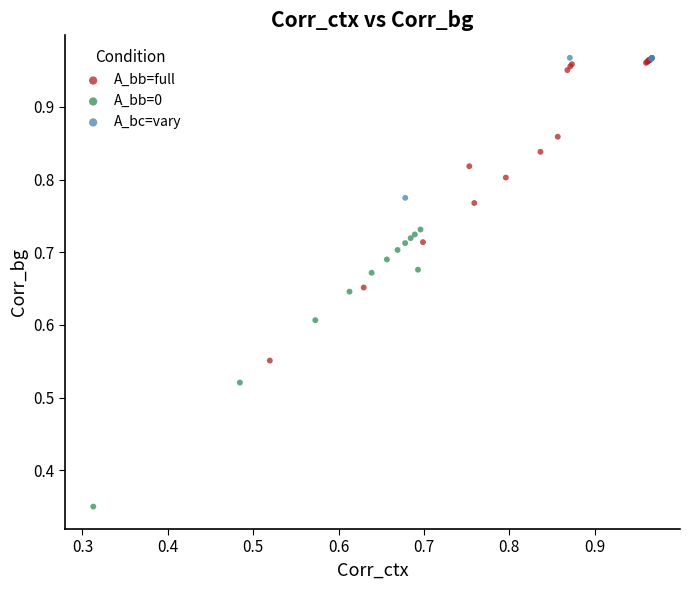

Which series has the largest Y range (max minus min)?

A_bb=full